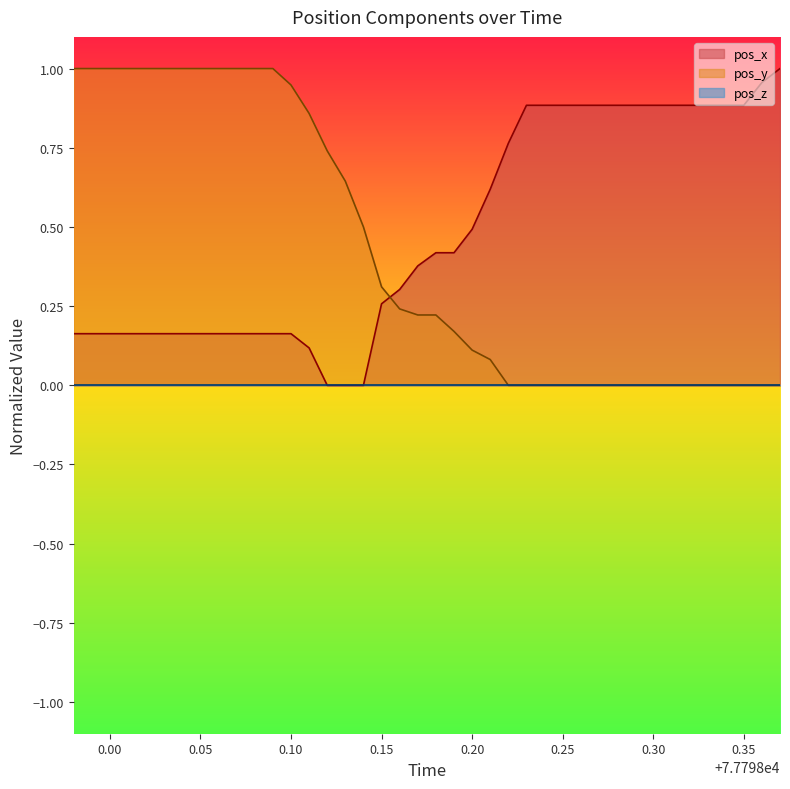

What is the average value of the pos_x series?

0.5